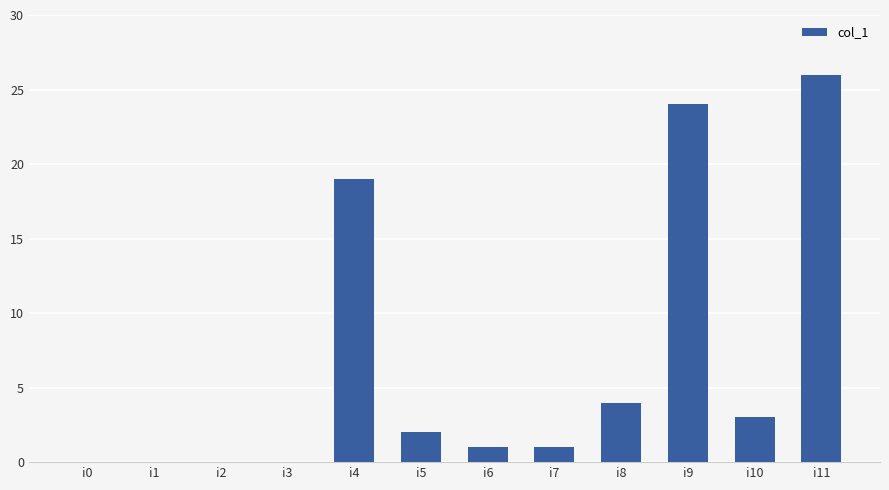

How many distinct data groups are displayed?

1